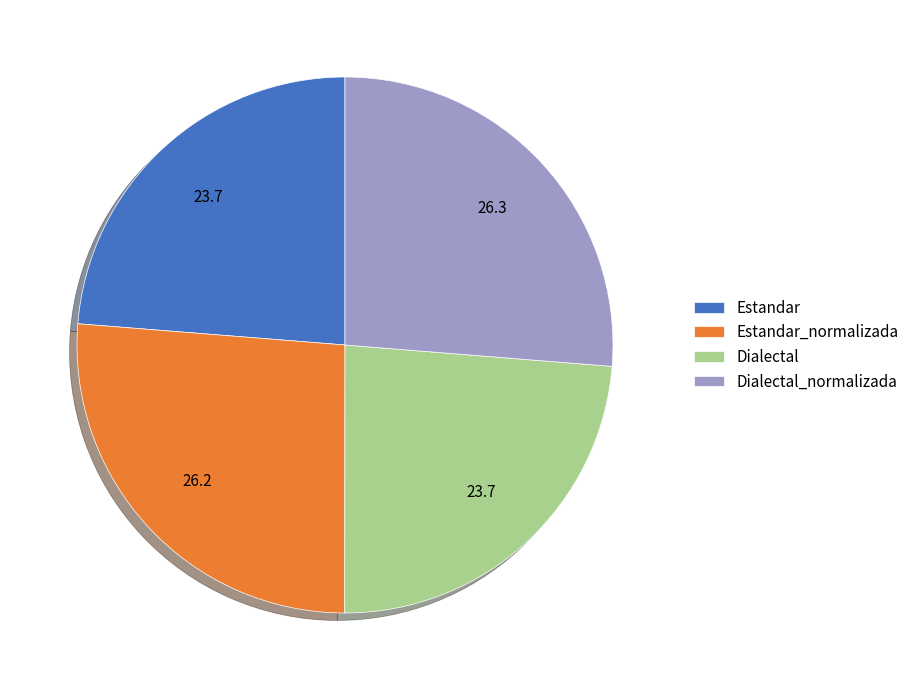

Approximately how many times larger is the value at Estandar compared to Dialectal_normalizada?

0.9